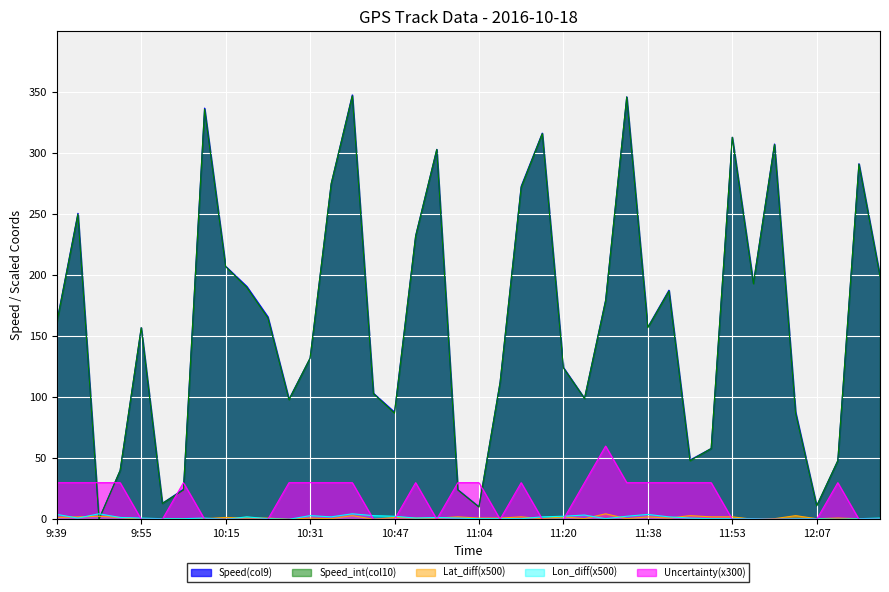

How many lines are shown in the chart?

5